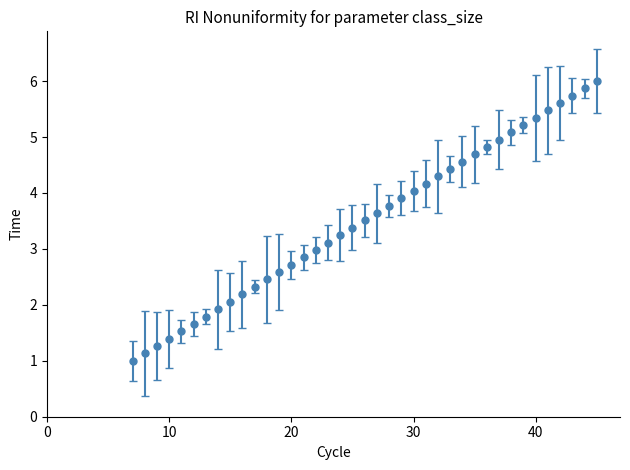

What is the value of the 21st point from the left?

3.6